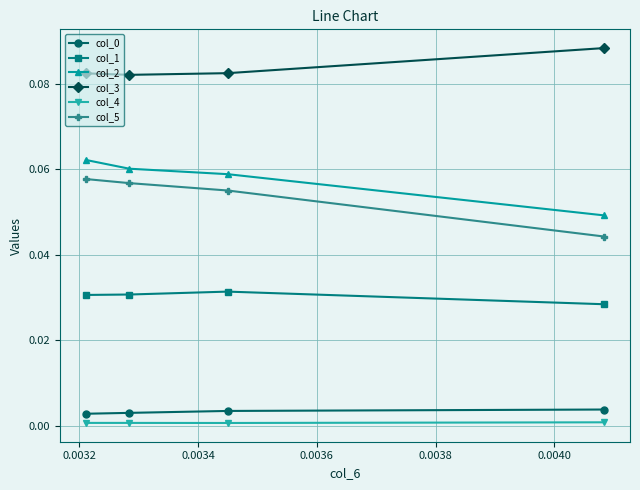

Which series has the largest range (max minus min)?

col_5